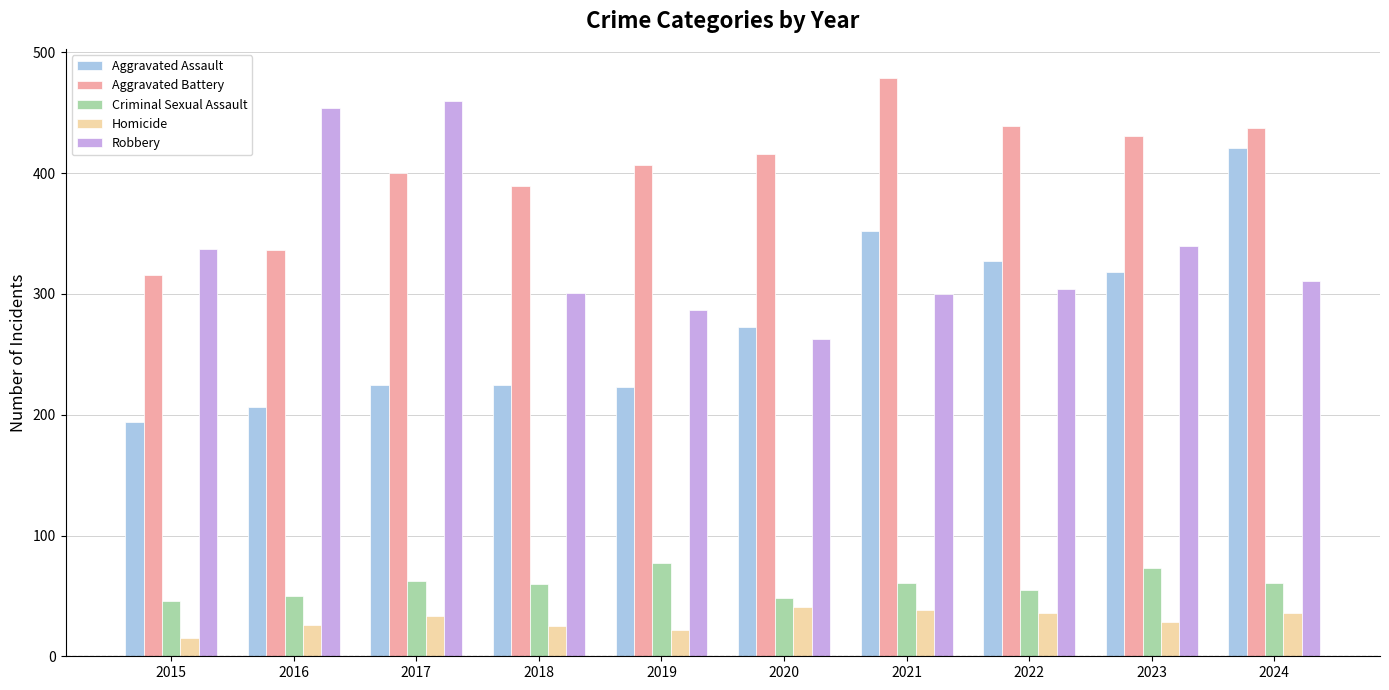

What is the value of the Aggravated Assault bar at the 6th from the left?

273